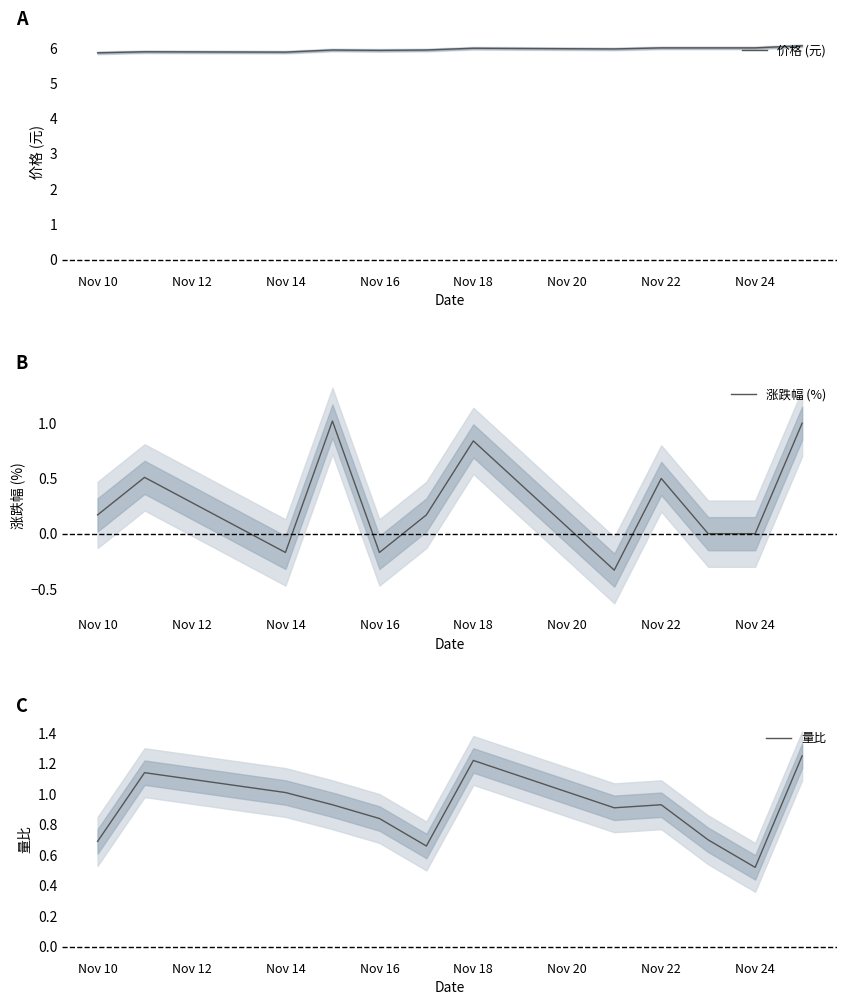

What is the minimum value for 价格 (元)?

5.9